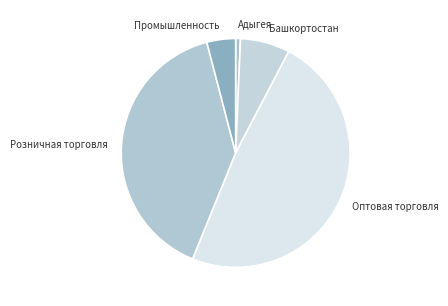

What is the largest slice in the pie chart?

Оптовая торговля